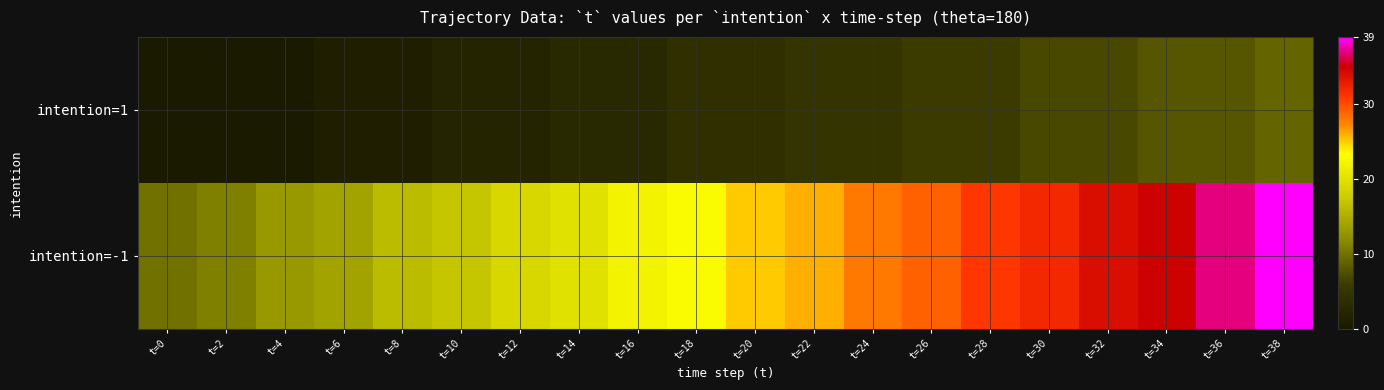

At how many categories does at least one series exceed 23?

10